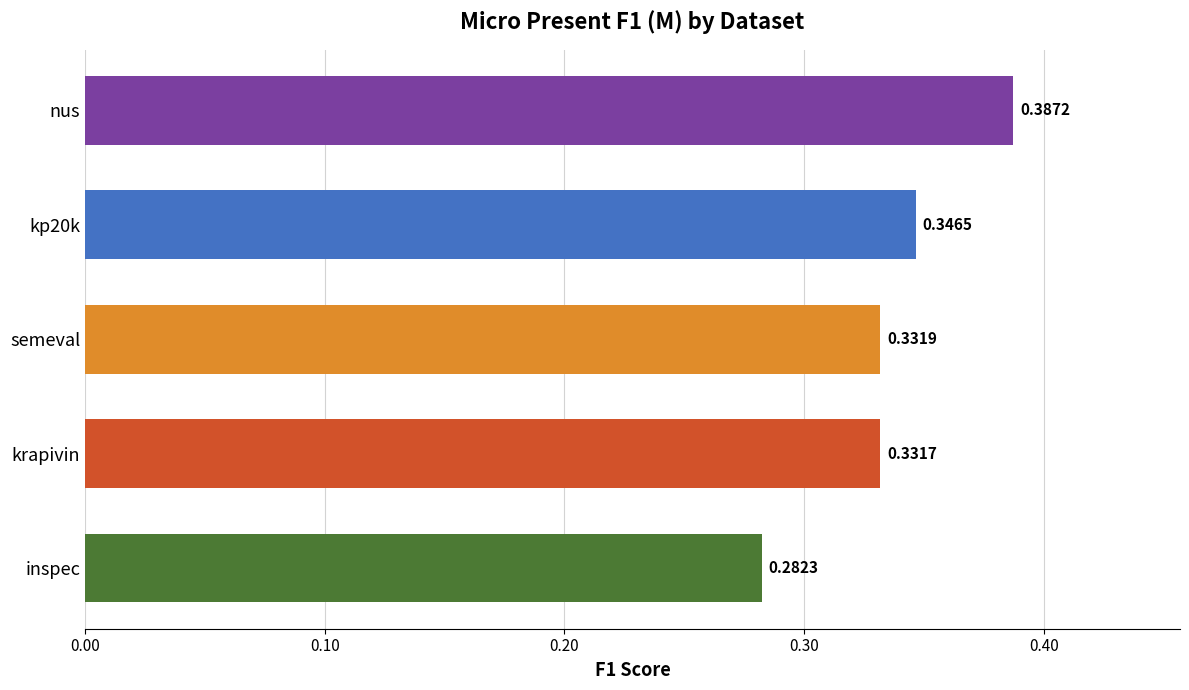

Which label corresponds to the largest value in the chart?

nus